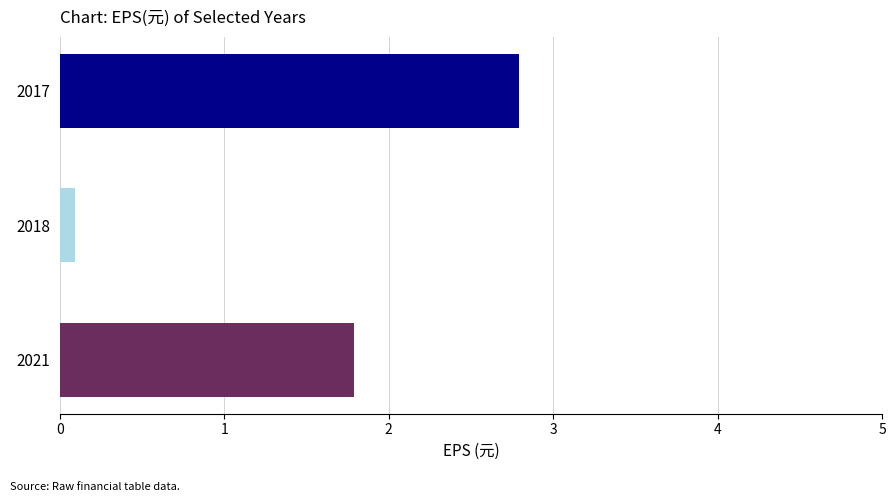

What is the difference between the maximum and second lowest values?

1.0